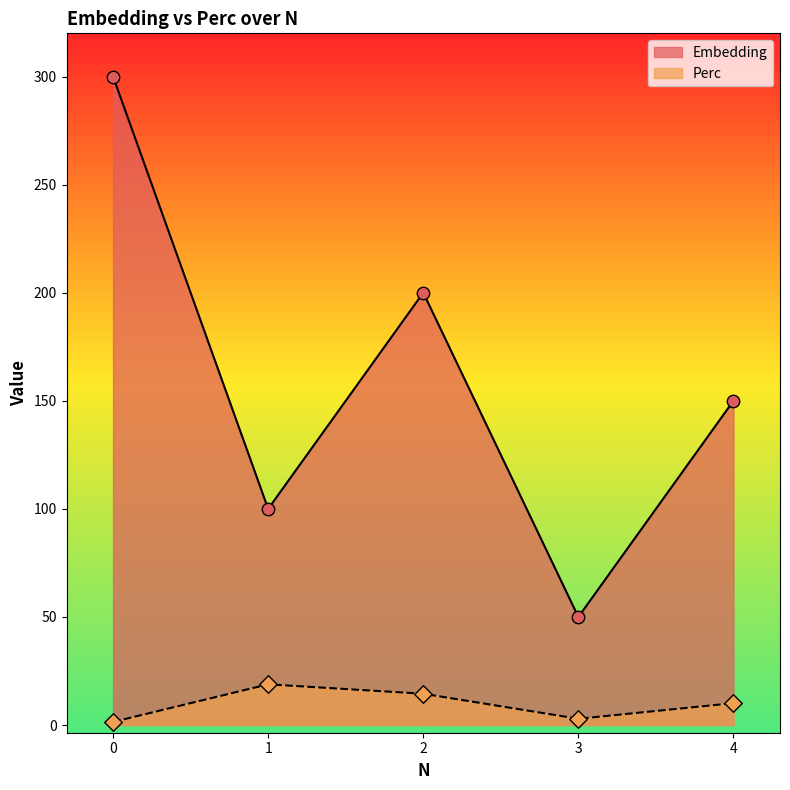

Which series reaches the maximum Y coordinate?

Embedding